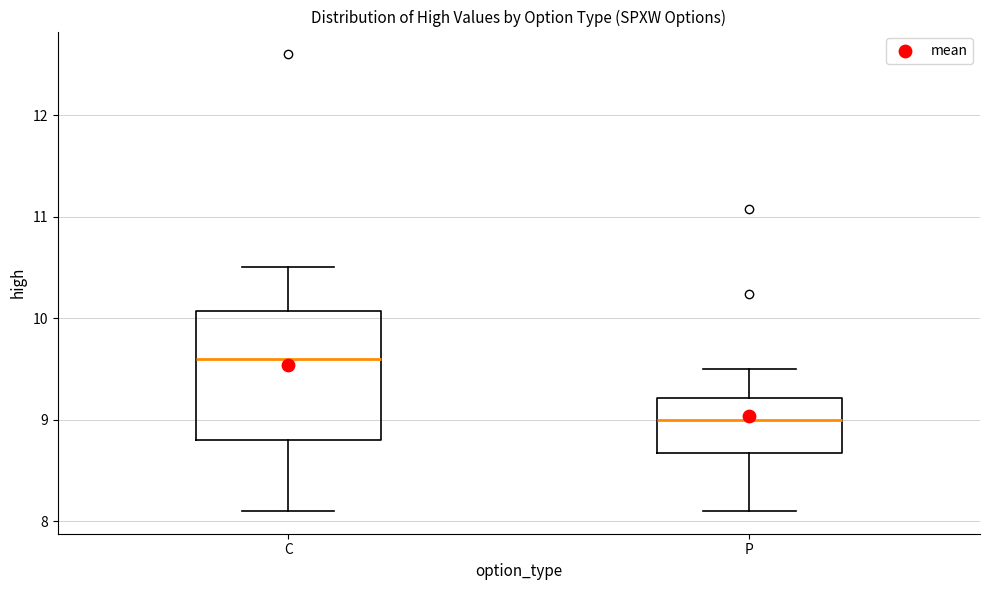

Where does the lower whisker of the box for P end on the y-axis? The values are not printed on the chart, so give them approximately, as read against the axis.

8.1